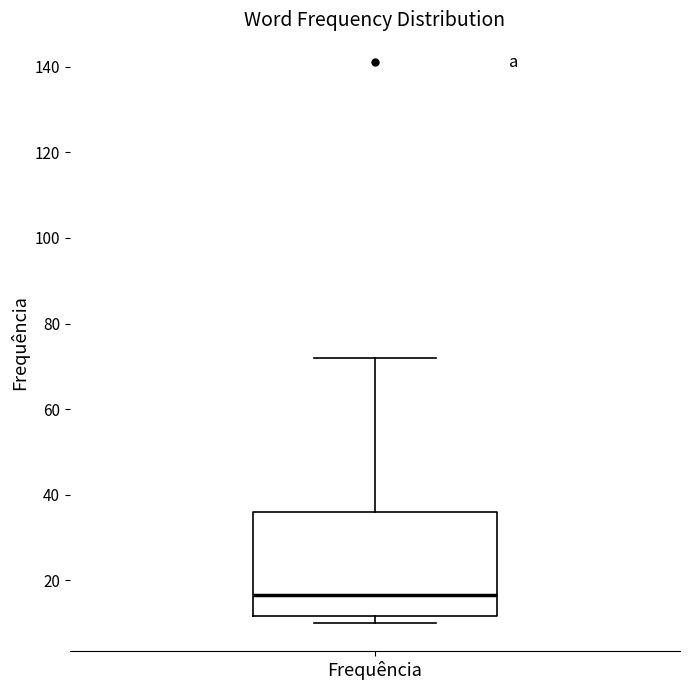

Read this box plot against the y-axis: the position of the median line, the range covered by the box, and the ends of both whiskers. The values are not printed on the chart, so give them approximately, as read against the axis.

median 16, box 12 to 36, whiskers 10 to 72